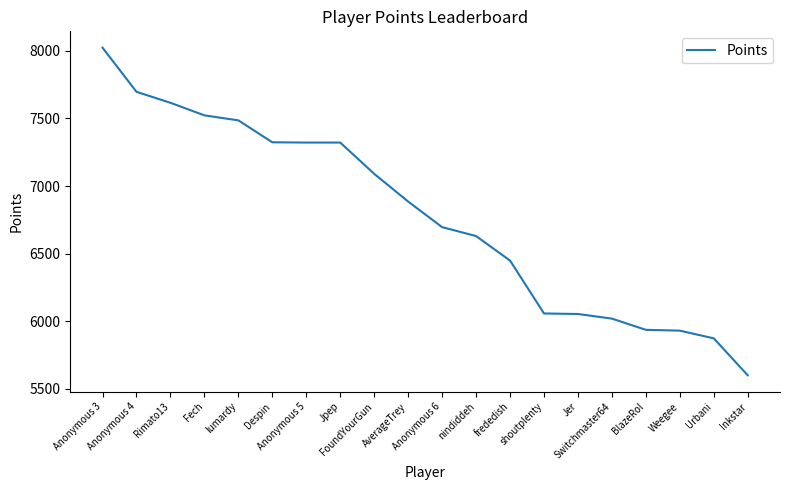

What is the change in value from Anonymous 3 to lumardy?

-537